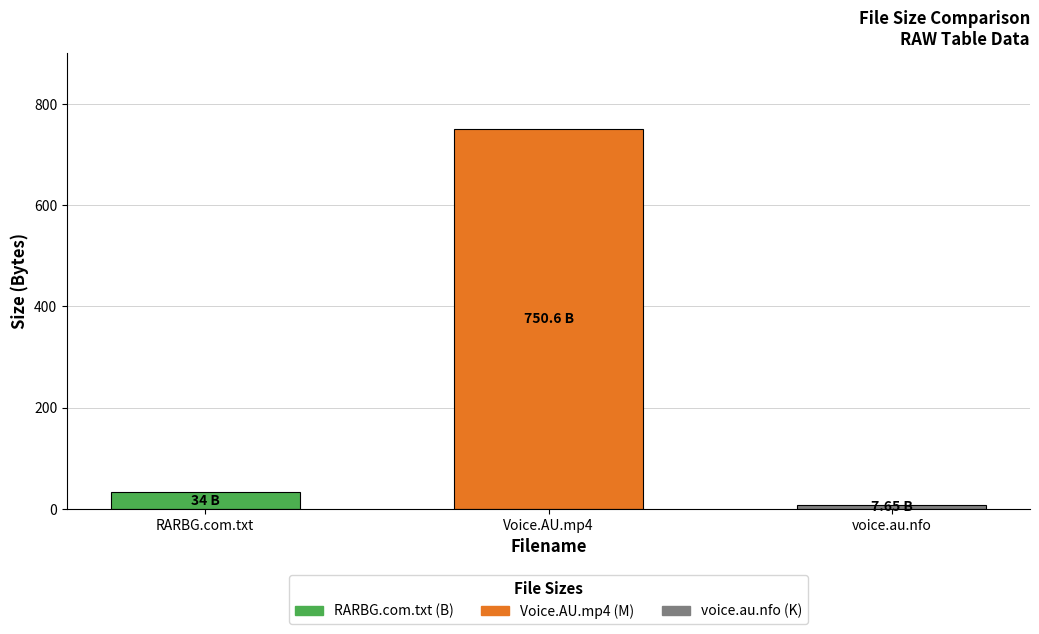

List the labels in order of value, smallest first.

voice.au.nfo, RARBG.com.txt, Voice.AU.mp4